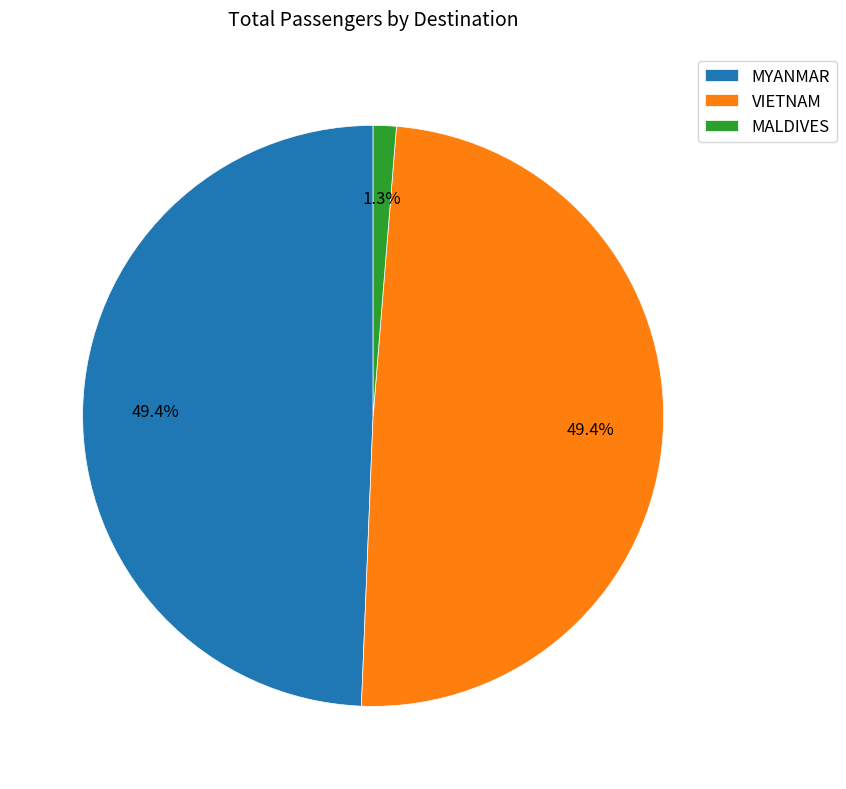

Which has a higher value, MYANMAR or MALDIVES?

MYANMAR